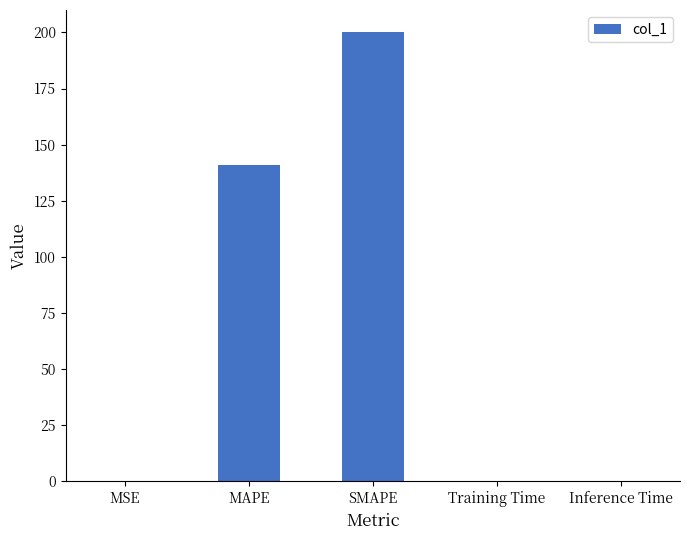

The chart shows a value of 0.0 at Inference Time. True or false?

True